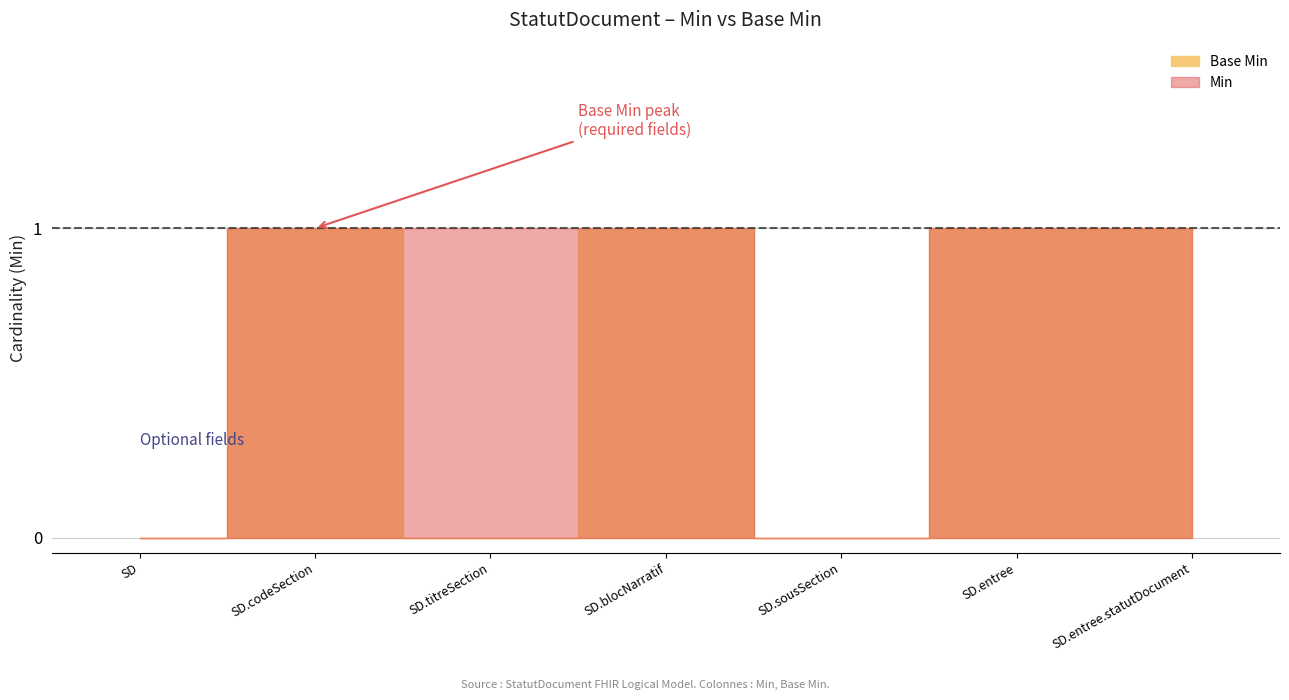

Count the values in the range 0 to 1.

7